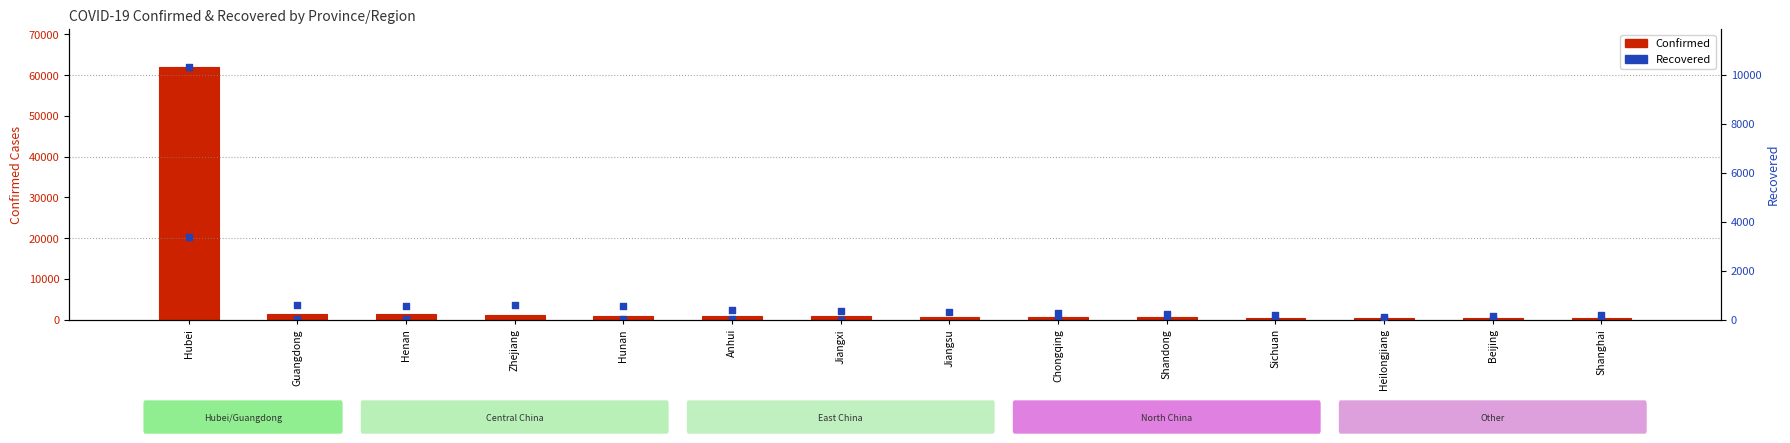

Which series reaches the minimum Y coordinate?

Recovered